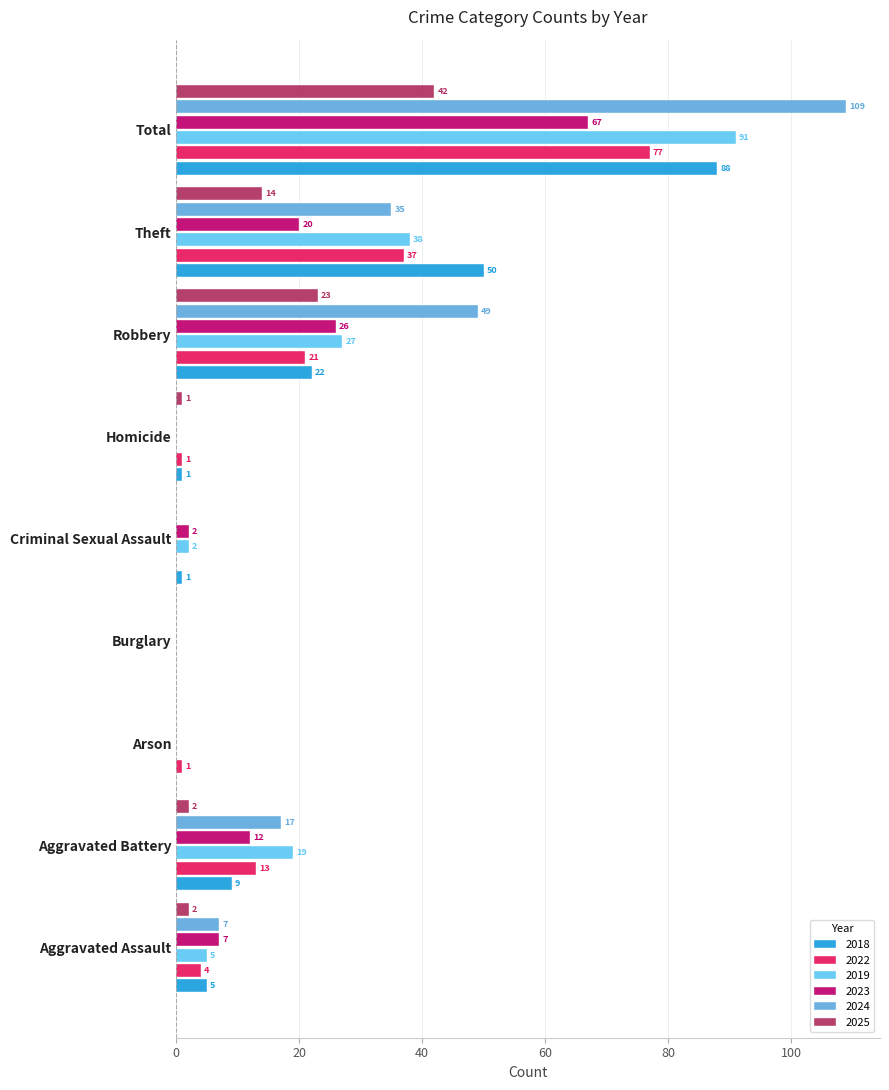

What is the difference between the maximum and minimum values in the 2024 series?

109